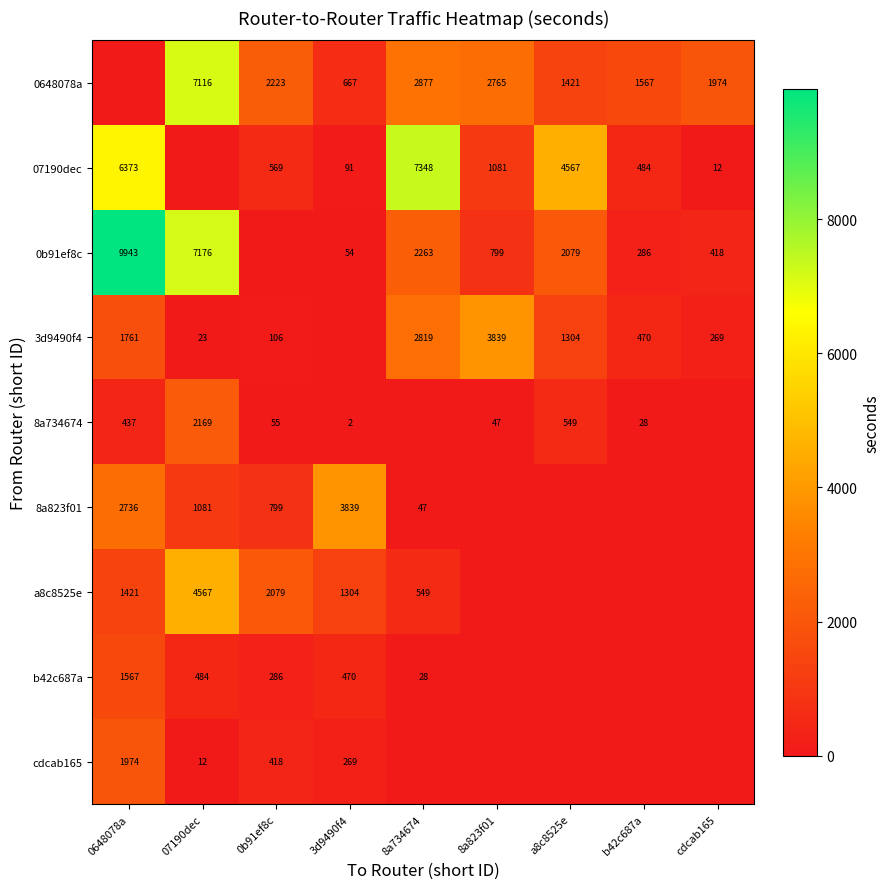

True or false: 8a734674 has a value of 26 at 0b91ef8c.

False